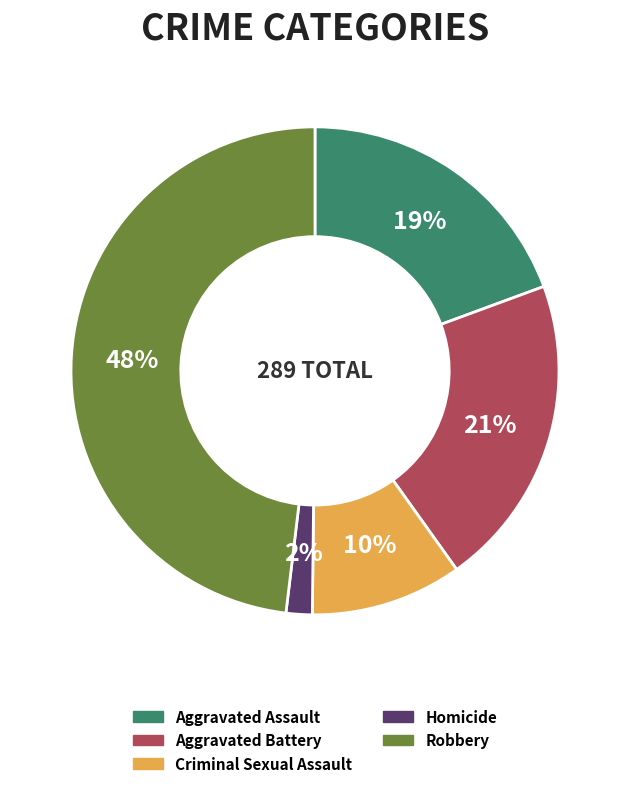

To the nearest percent, what is the combined percentage of Aggravated Battery and Criminal Sexual Assault?

31%